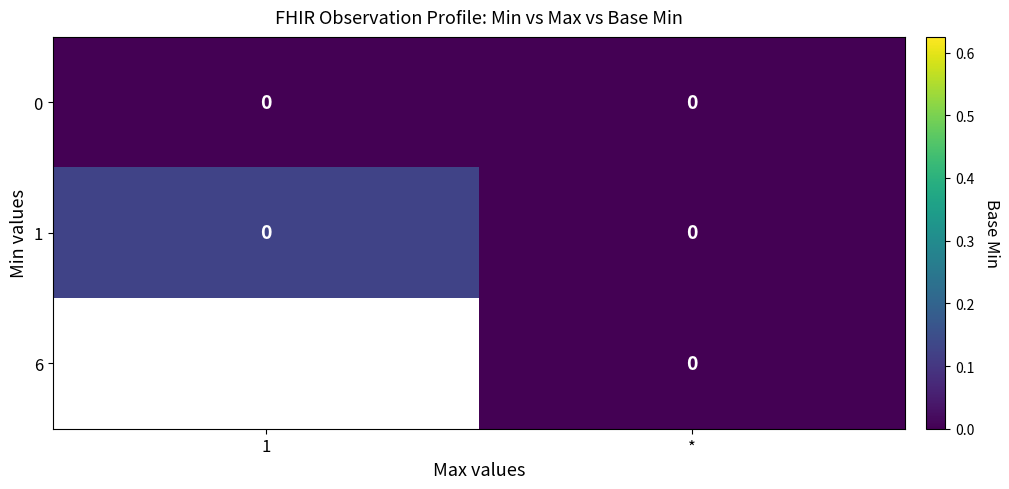

List the labels in order of 1 value, largest first.

1, *